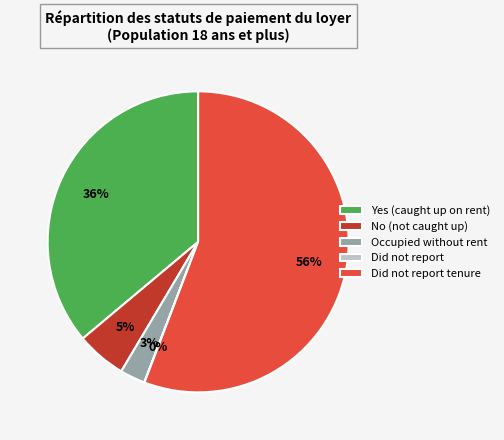

What percentage is the Yes (caught up on rent) slice, to the nearest percent?

36%